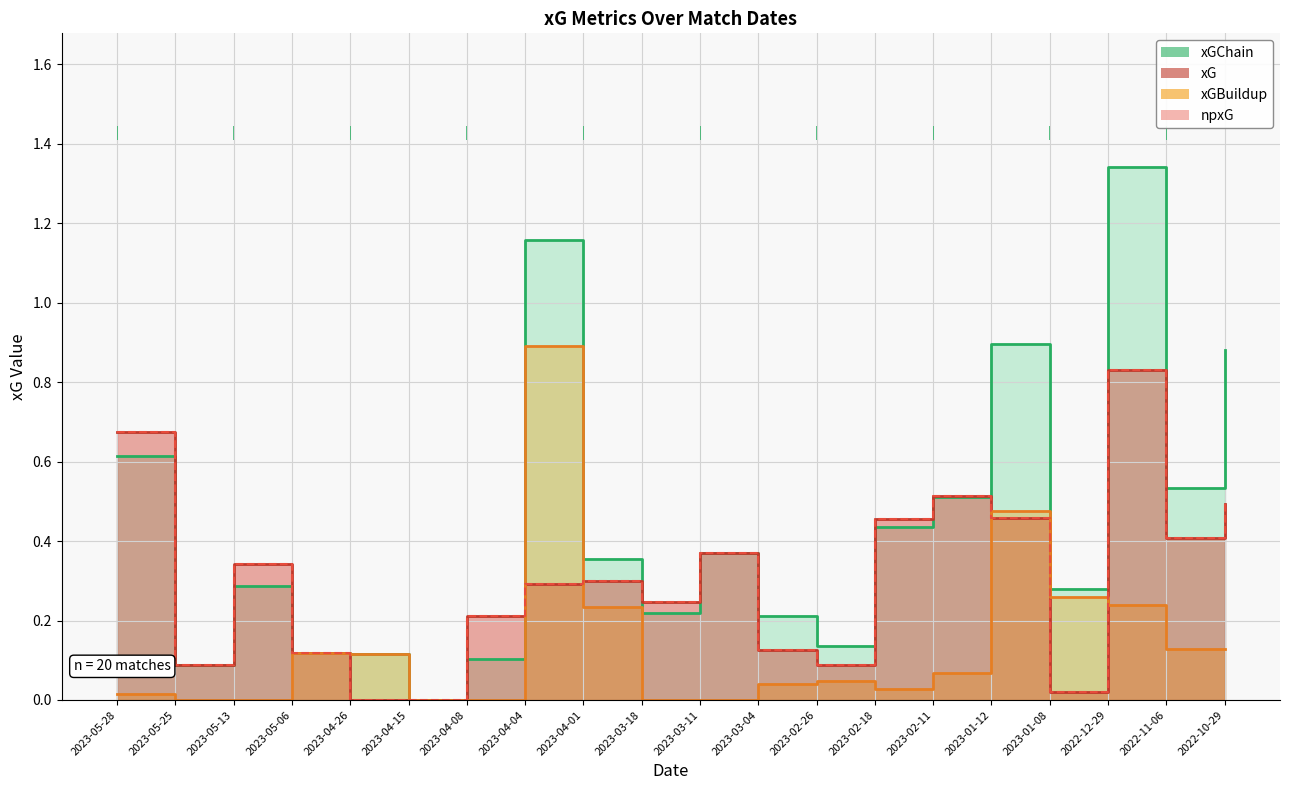

Count the number of data series in this chart.

4